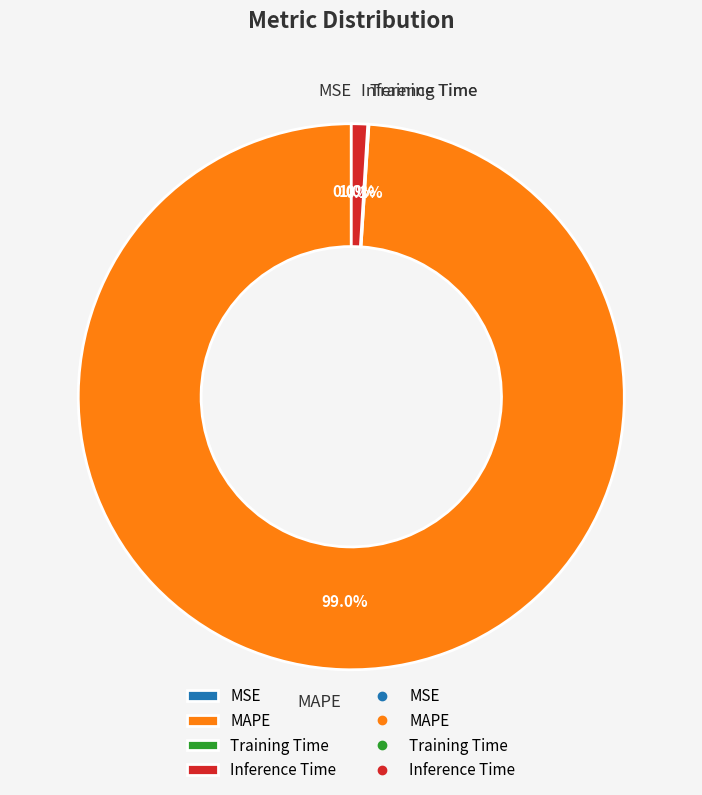

Which category accounts for the majority?

MAPE